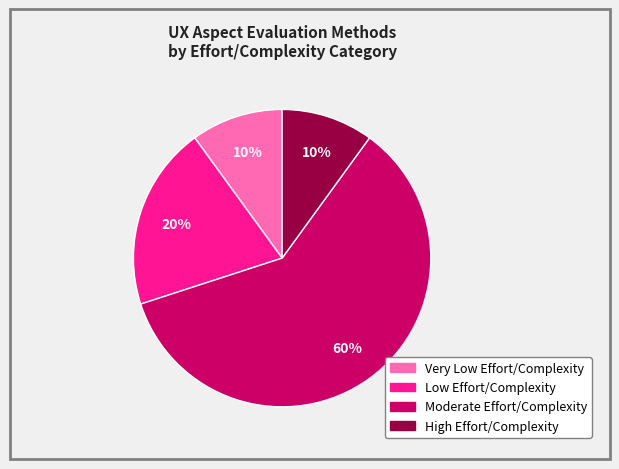

To the nearest percent, what is the average slice percentage?

25%